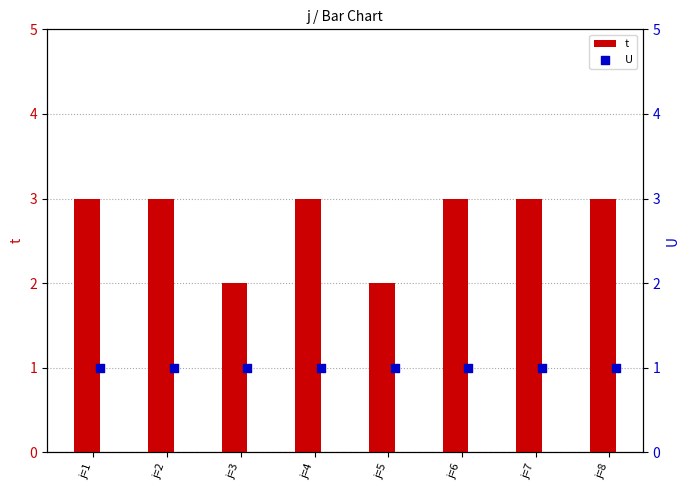

The value of t at j=7 is 3. True or false?

True